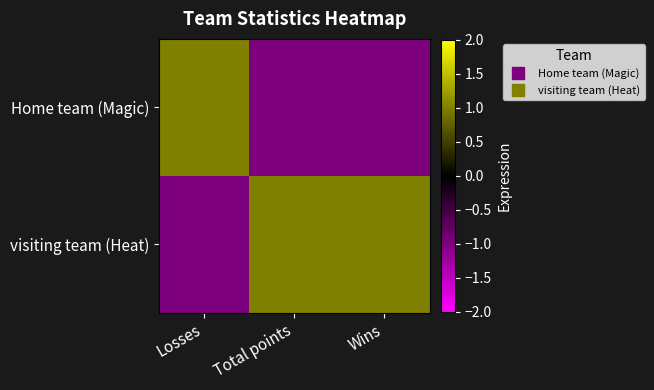

List the series in order of their overall mean, highest first.

visiting team (Heat), Home team (Magic)